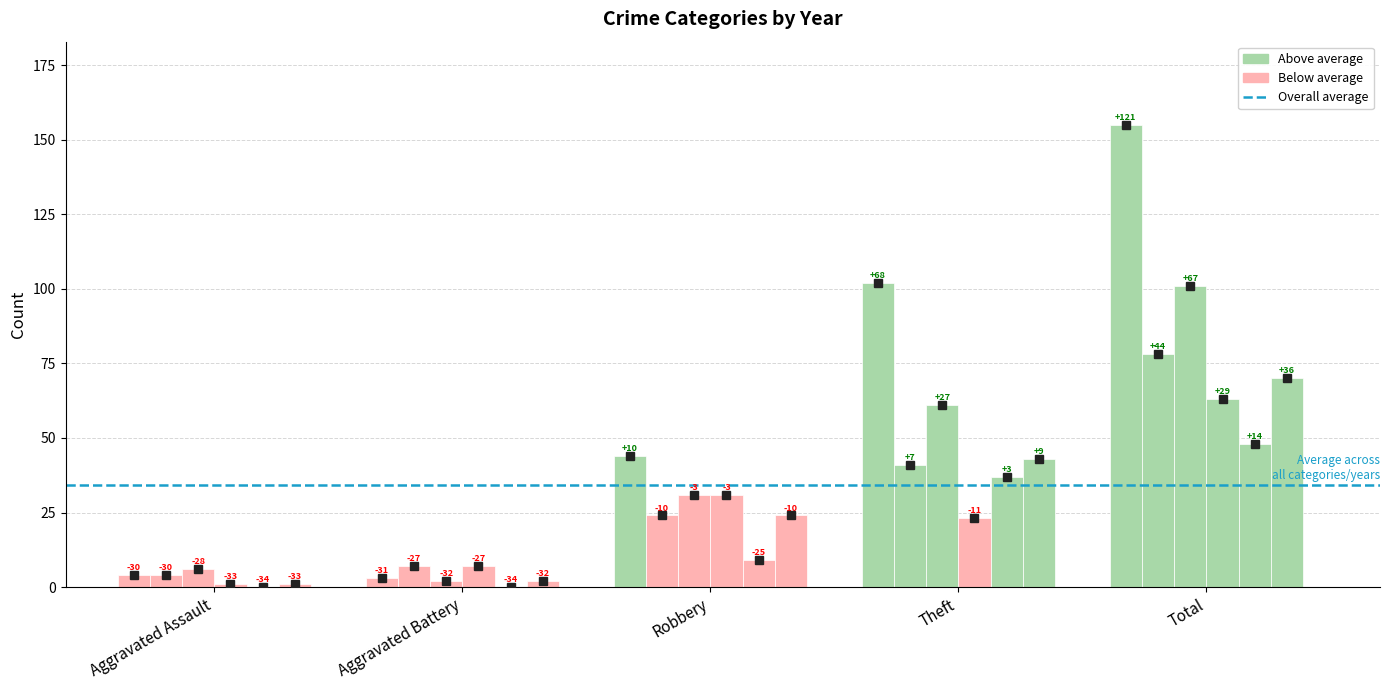

What is the label of the 1st bar from the left?

Aggravated Assault